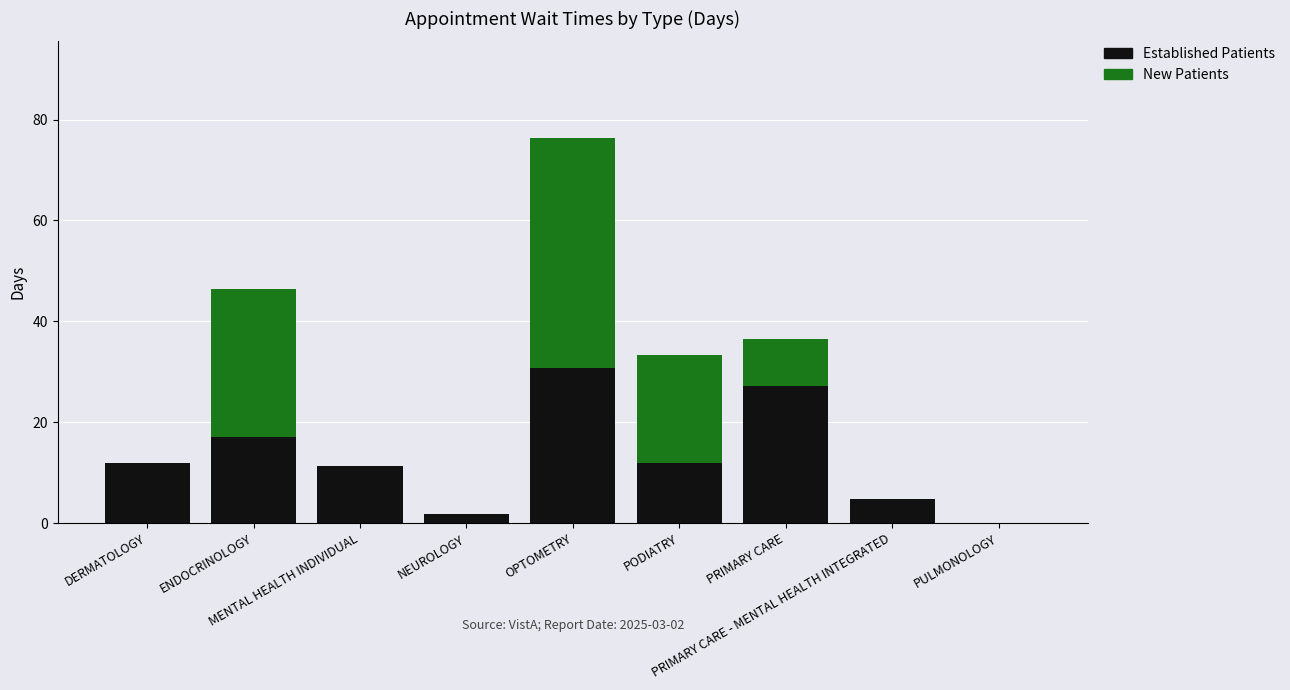

Are the bars grouped side by side (vs. stacked)?

No